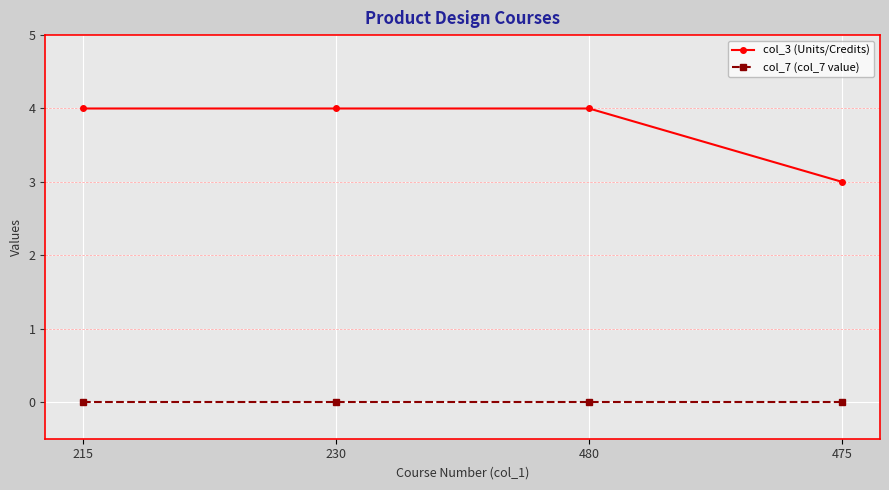

What position from the right is 480?

2